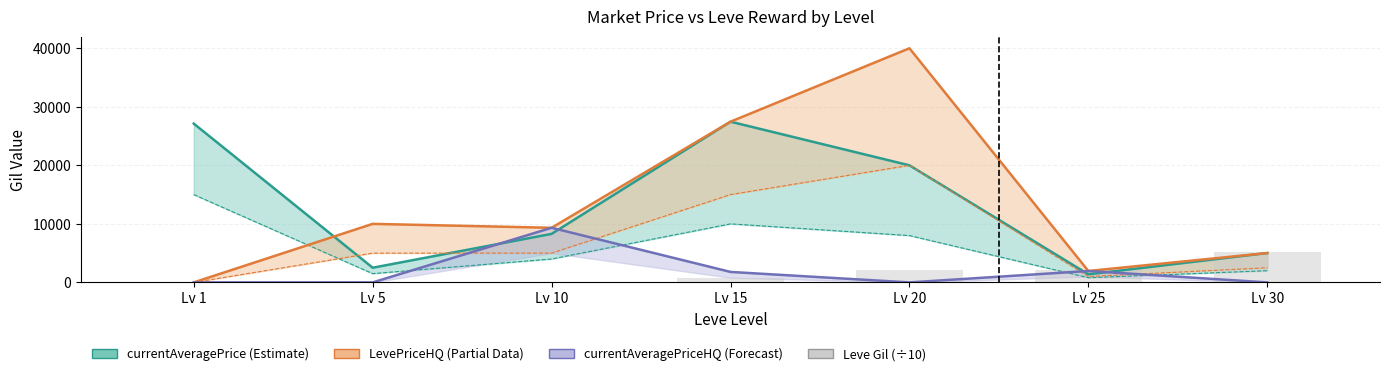

Are the bars grouped side by side (vs. stacked)?

No